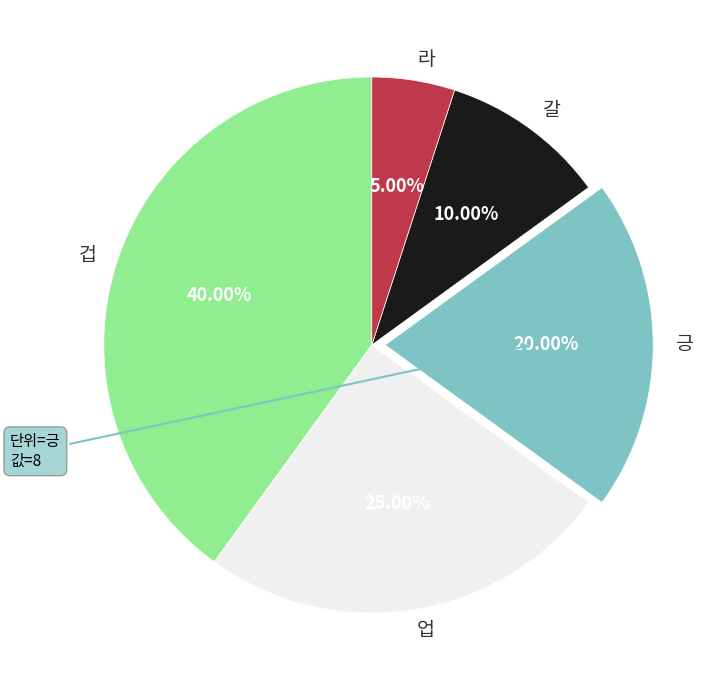

Rank the categories by value from lowest to highest.

라, 갈, 긍, 업, 겁